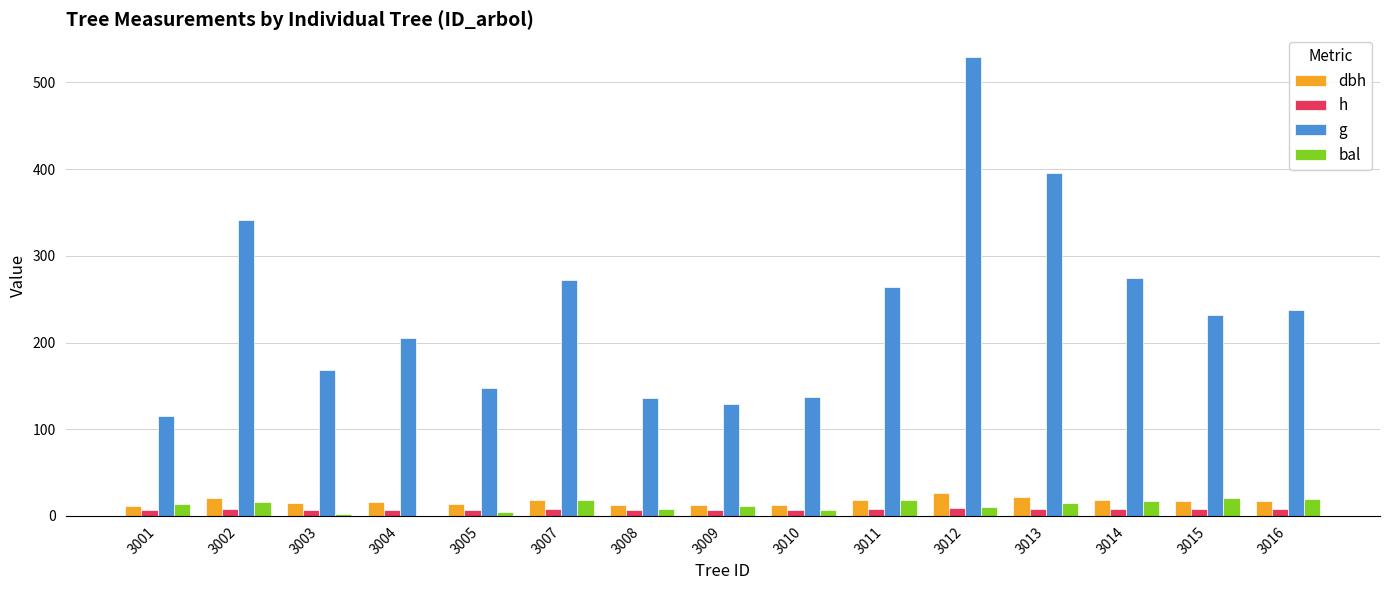

Which label corresponds to the largest value in the chart?

3012